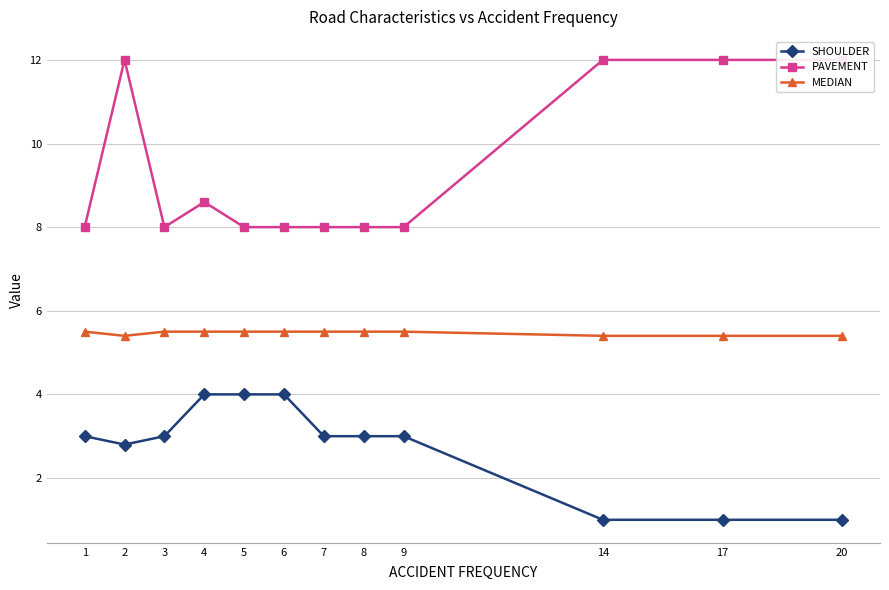

Rank the series by their average value, from lowest to highest.

SHOULDER, MEDIAN, PAVEMENT